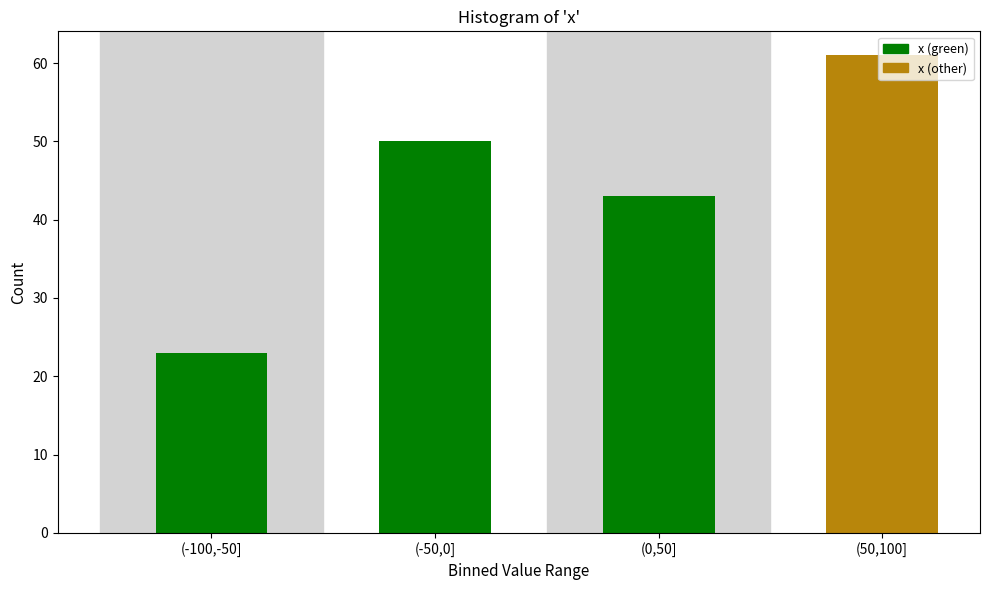

The chart shows a value of 50 at (-50,0]. True or false?

True